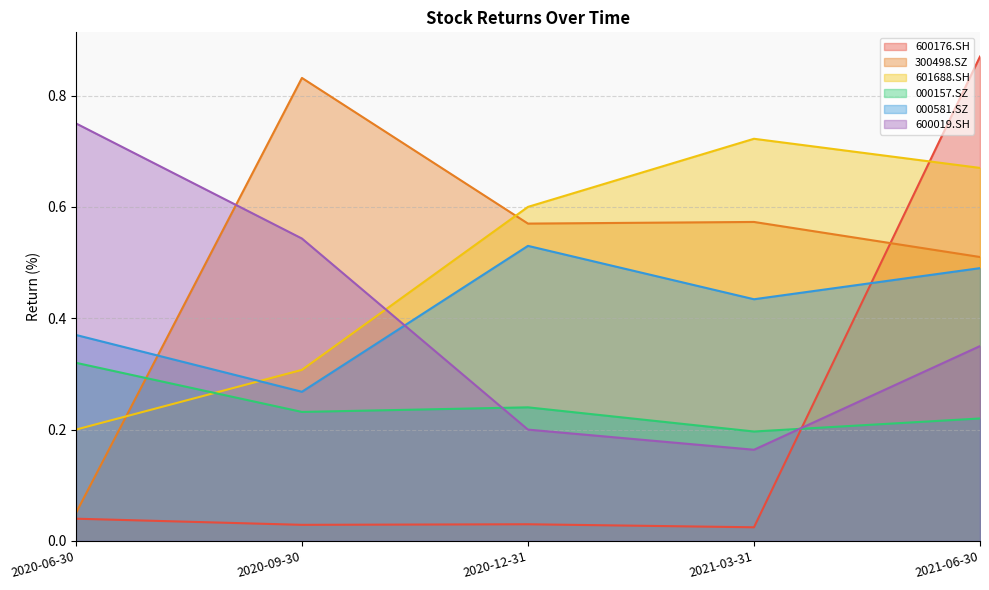

What is the difference between the highest and lowest values at 2020-09-30?

0.8